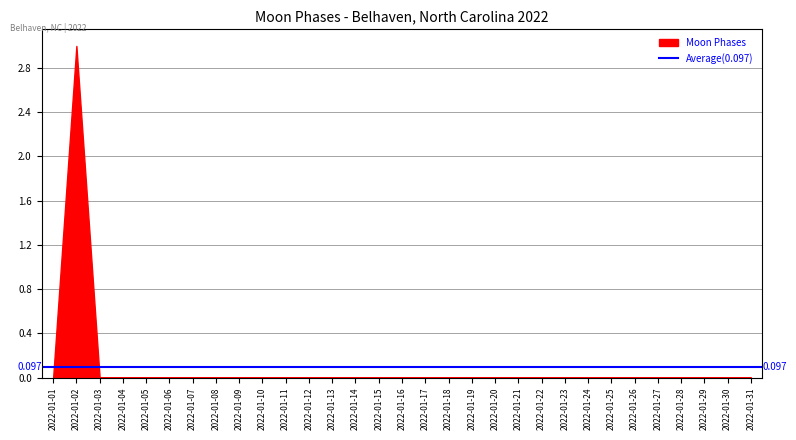

Does the chart have visible grid lines?

Yes